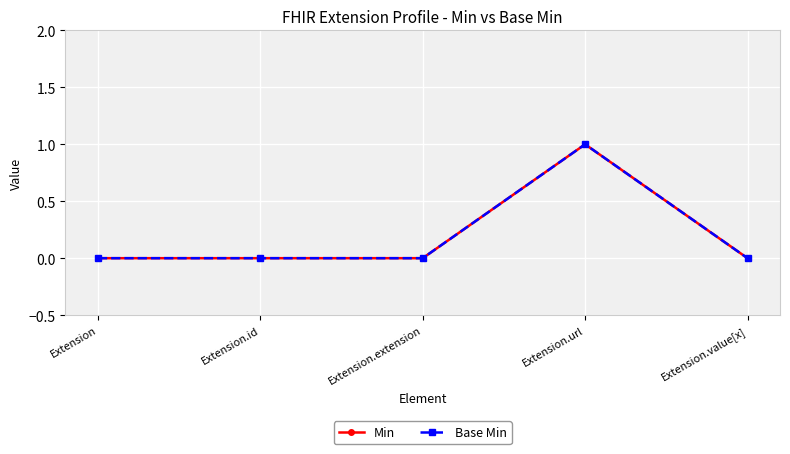

At which label is Base Min closest to 0?

Extension